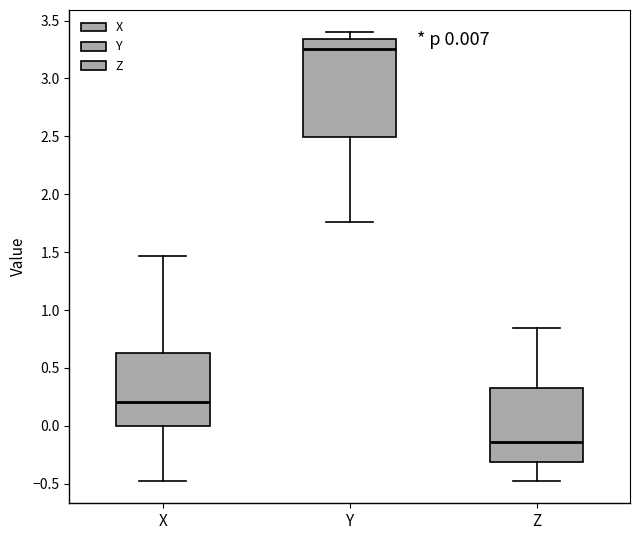

Which box's median line is the highest?

Y